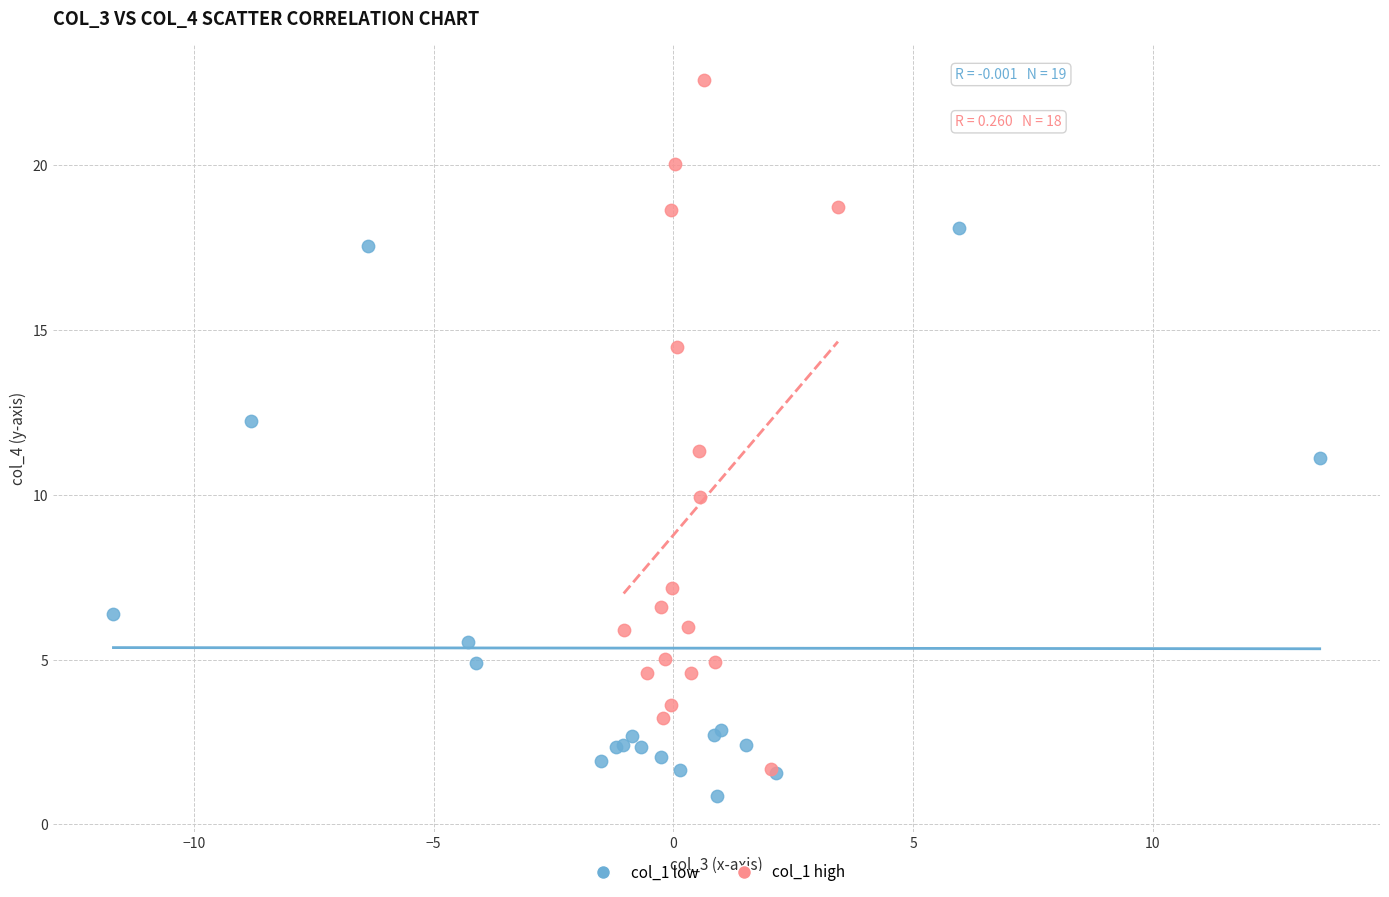

Which series contains the lowest Y value?

col_1 low